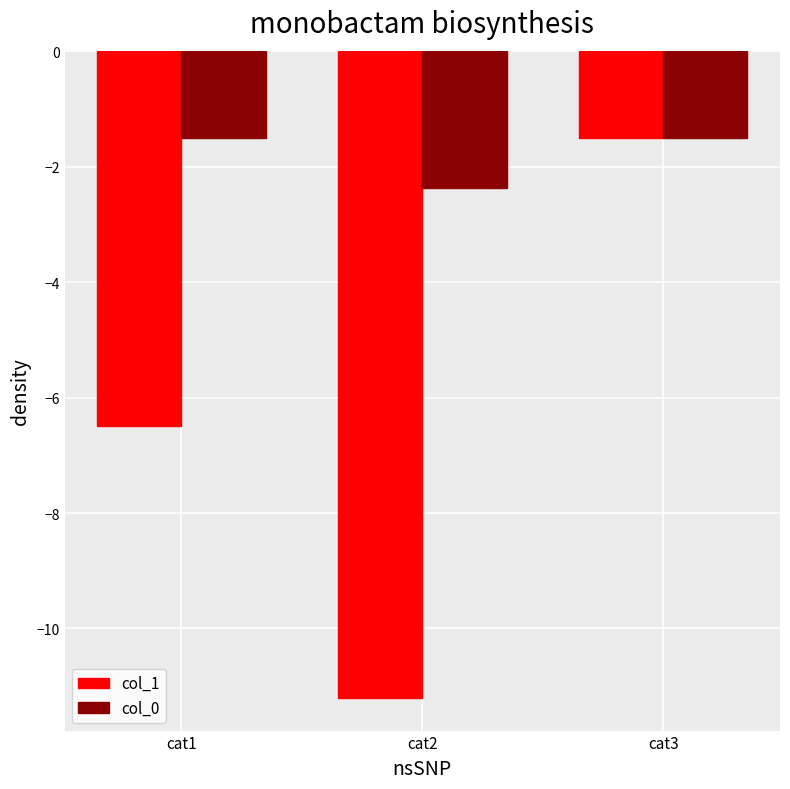

Reading left to right, transcribe all the data shown in this chart.

col_1: -6.5	-11.2	-1.5
col_0: -1.5	-2.4	-1.5